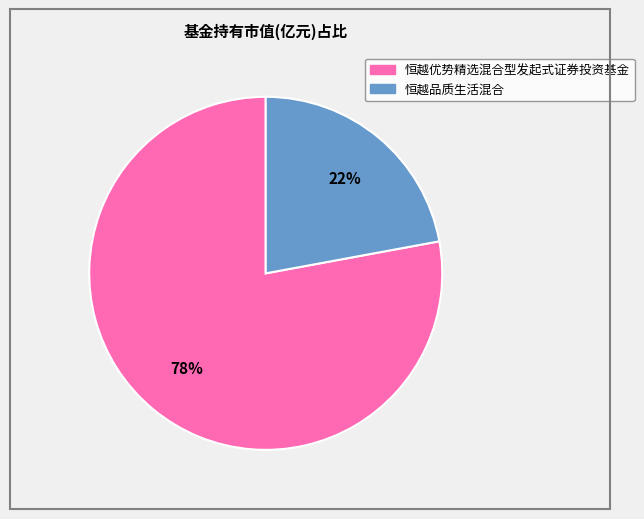

Combined, do 恒越优势精选混合型发起式证券投资基金 and 恒越品质生活混合 account for over 50%?

Yes